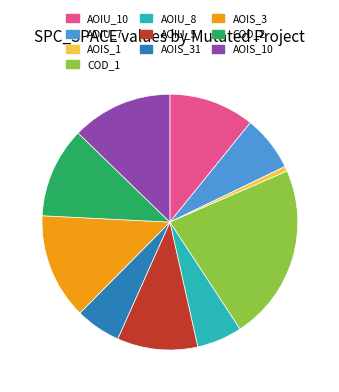

True or false: AOIS_10 accounts for 21% of the total.

False